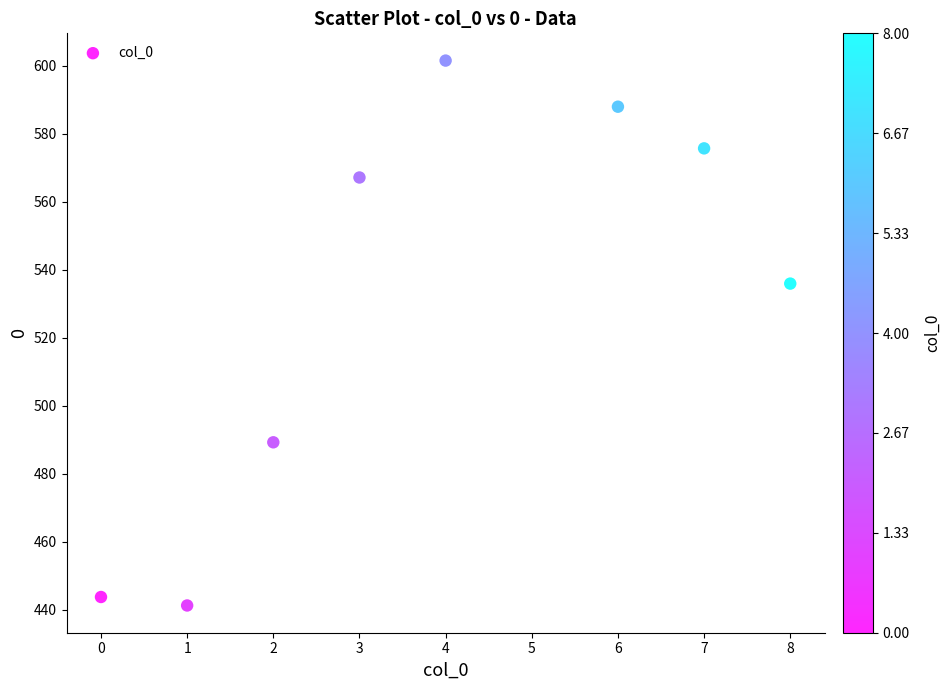

What is the average Y value?

530.4